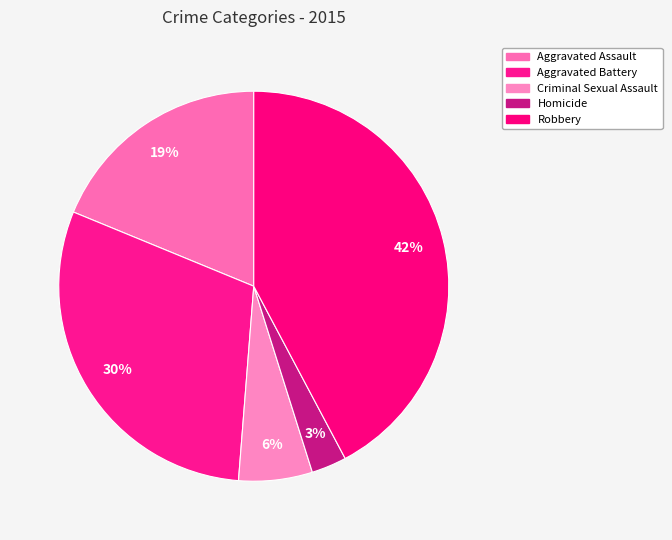

Is the sum of Aggravated Battery and Homicide greater than half?

No